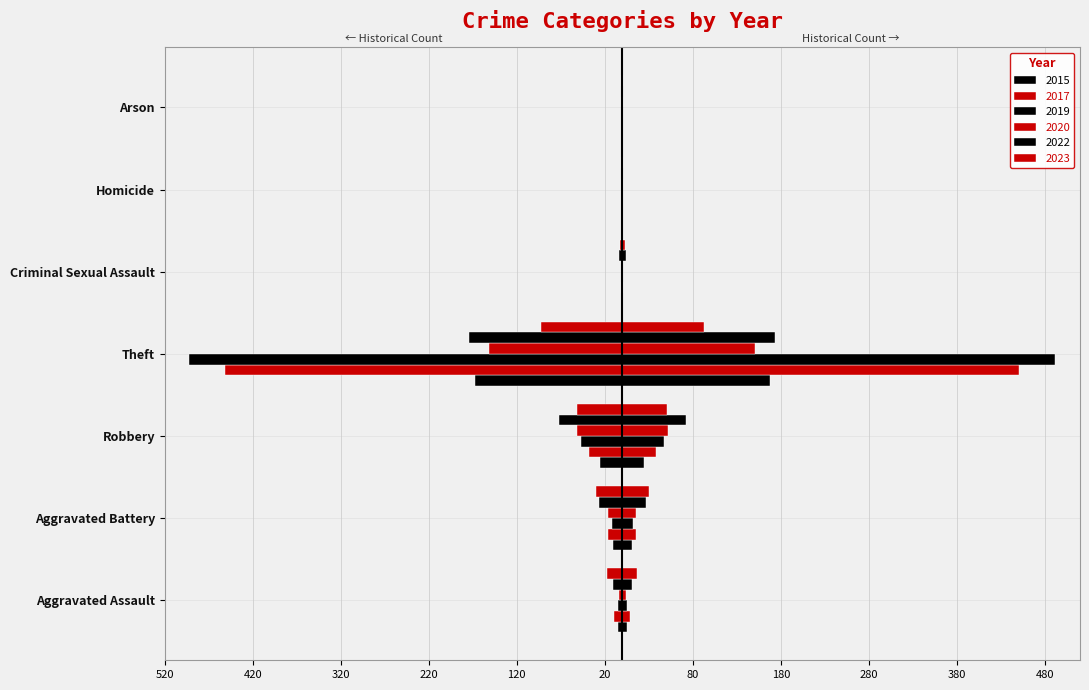

What are all the series names shown in the legend?

2015, 2017, 2019, 2020, 2022, 2023